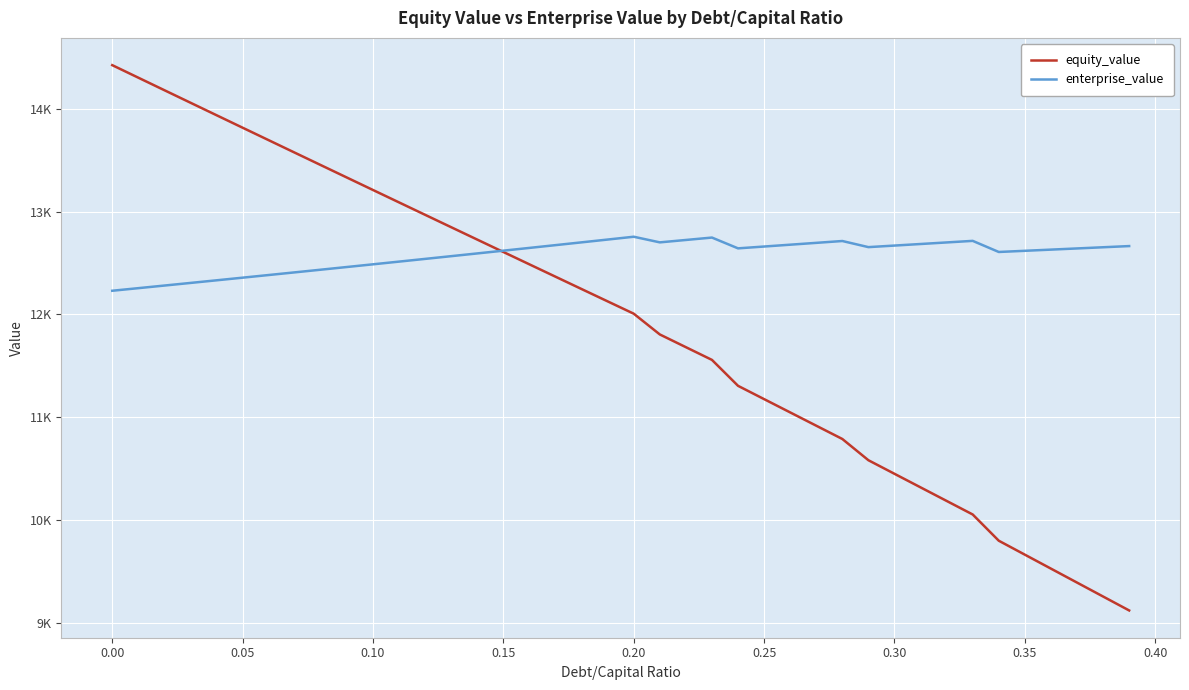

Is this an area chart (filled region under the line)?

No